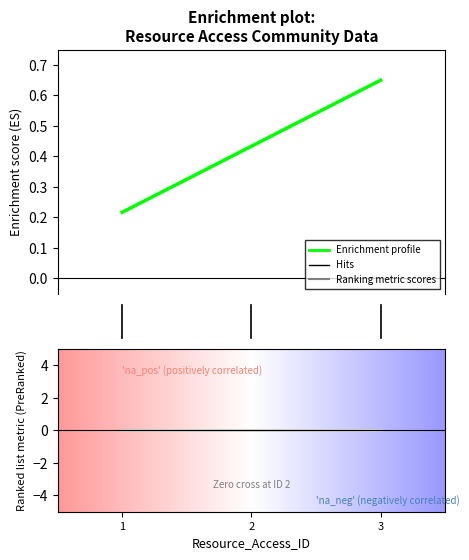

Does the chart display data point markers on the line(s)?

No